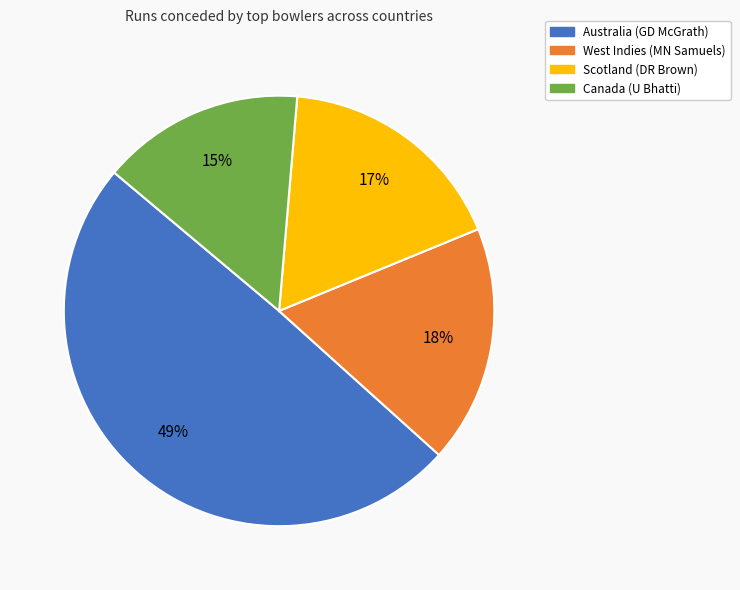

True or false: Australia (GD McGrath) accounts for 64% of the total.

False